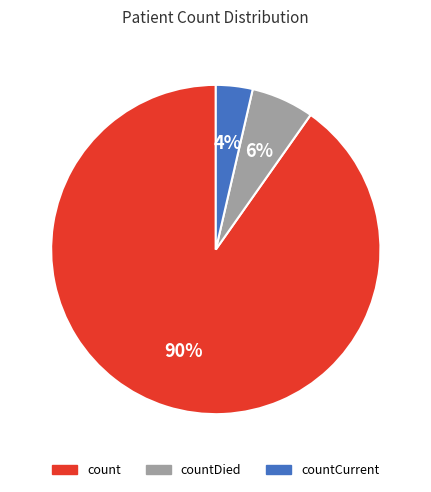

To the nearest percent, what is the average slice percentage?

33%